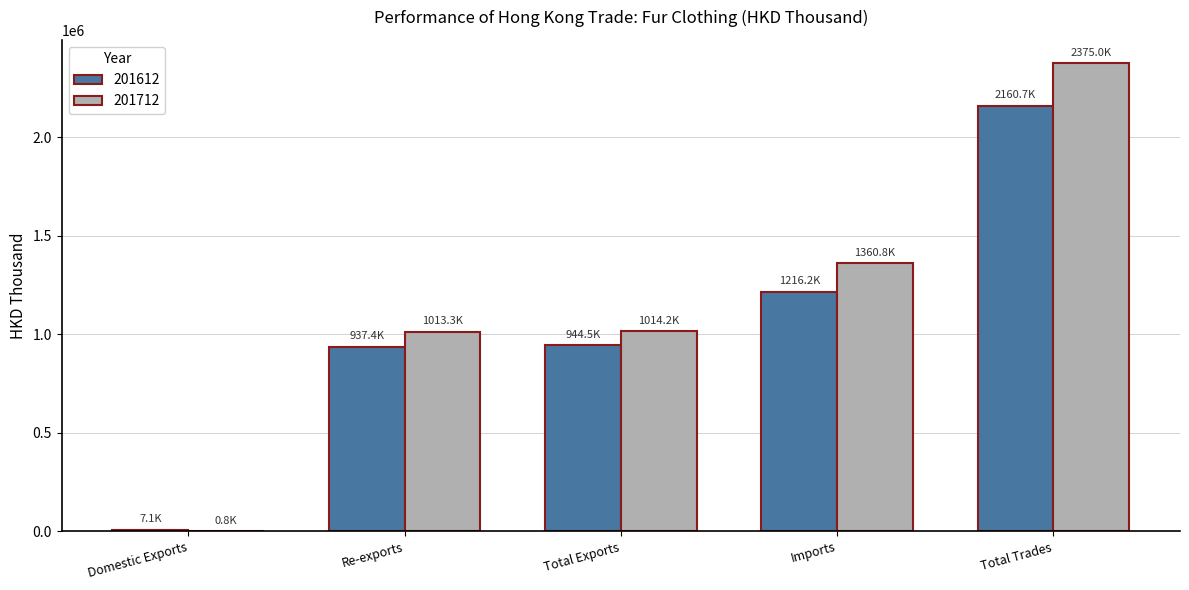

Which series has the widest spread of values?

201712